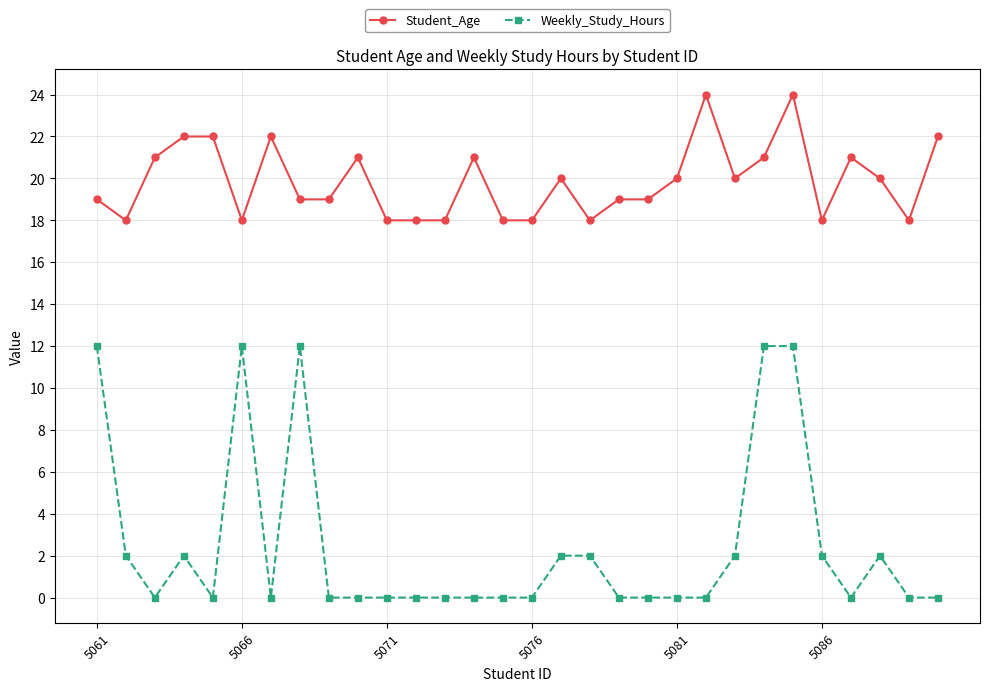

How many data points does each series have?

30